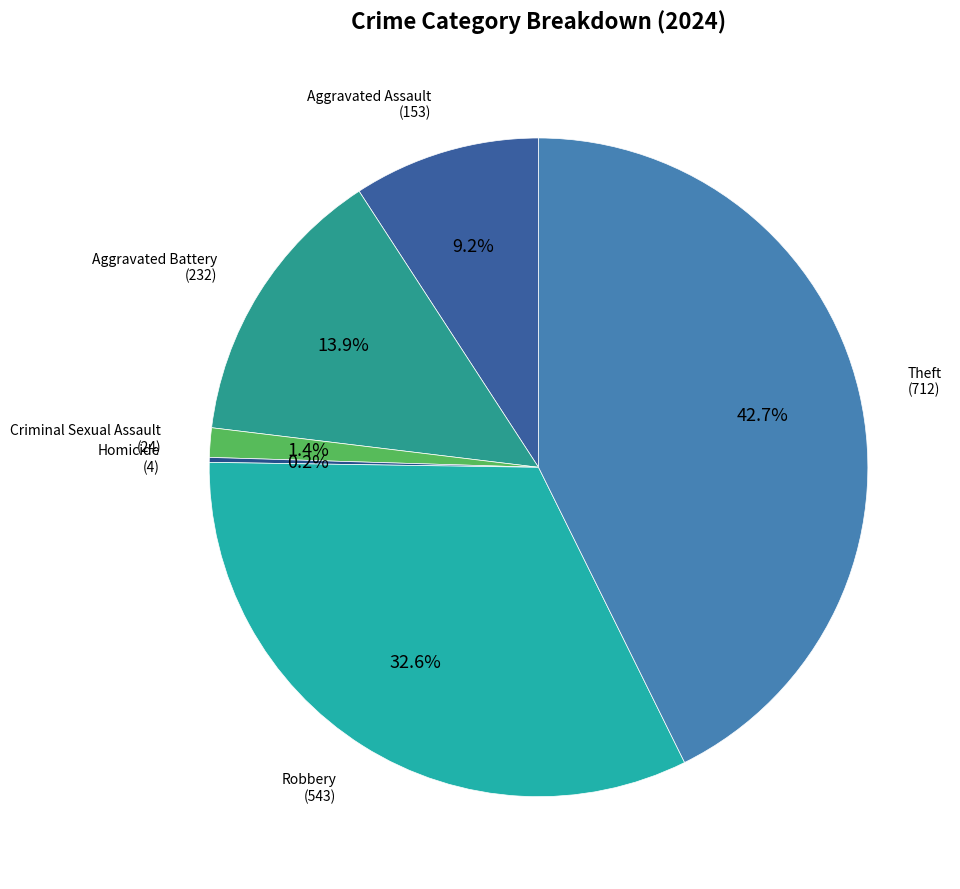

Which slice is the smallest?

Homicide